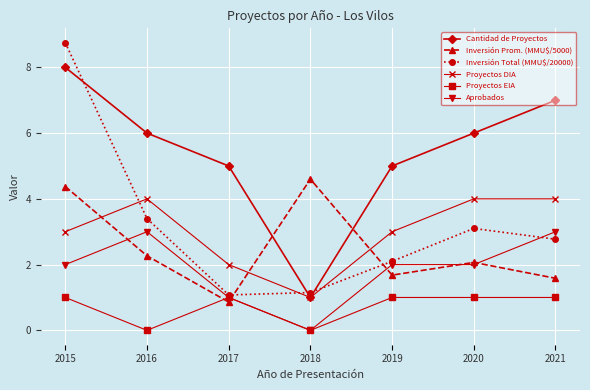

At which category does Inversión Prom. (MMU$/5000) reach its first local valley?

2017